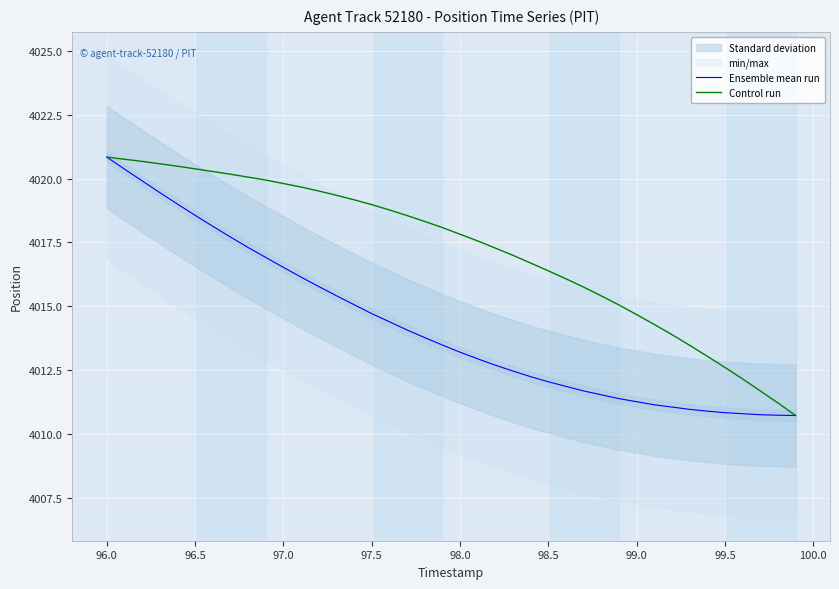

What is the difference between the maximum and minimum values in the Control run series?

10.1